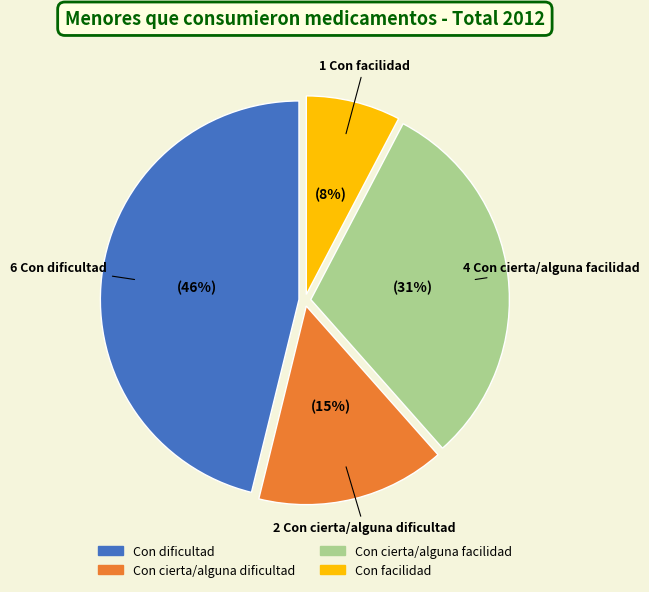

To the nearest percent, what is the difference between the largest and smallest slice percentages?

38%